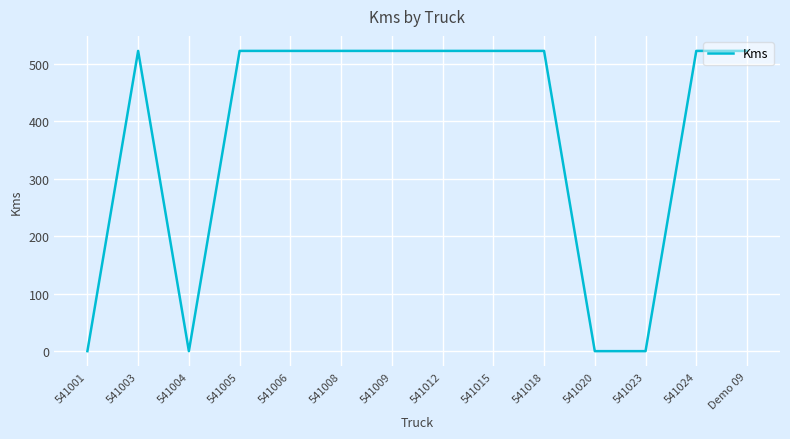

Reading right to left, what are all the values shown in this chart?

522	522	0	0	522	522	522	522	522	522	522	0	522	0